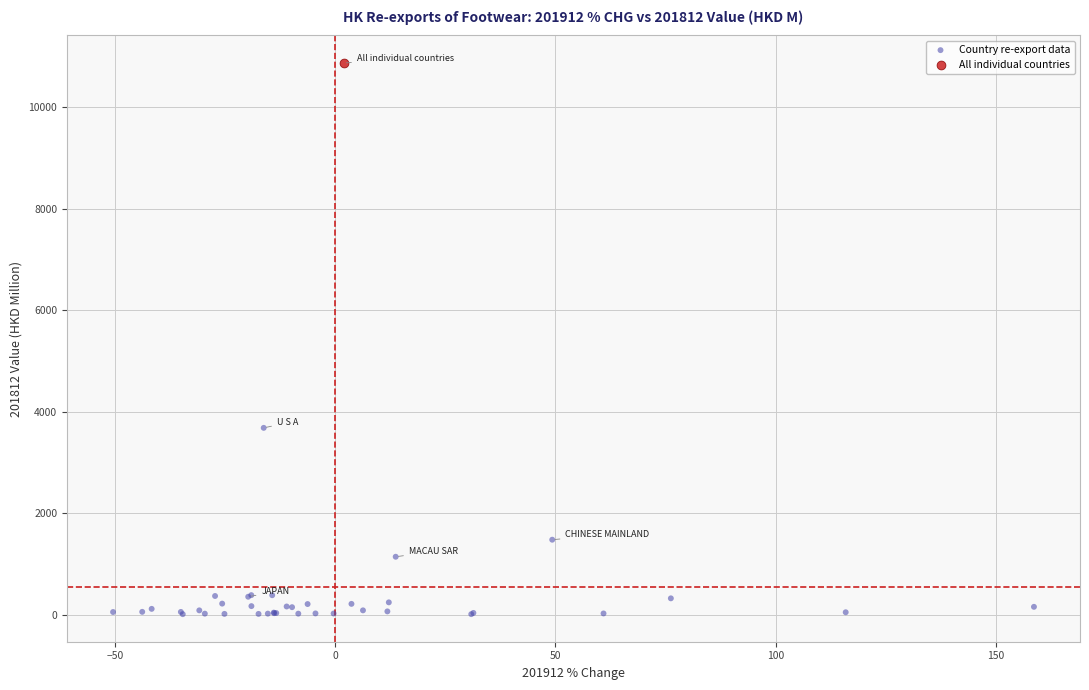

What are all the series names shown in the legend?

Country re-export data, All individual countries